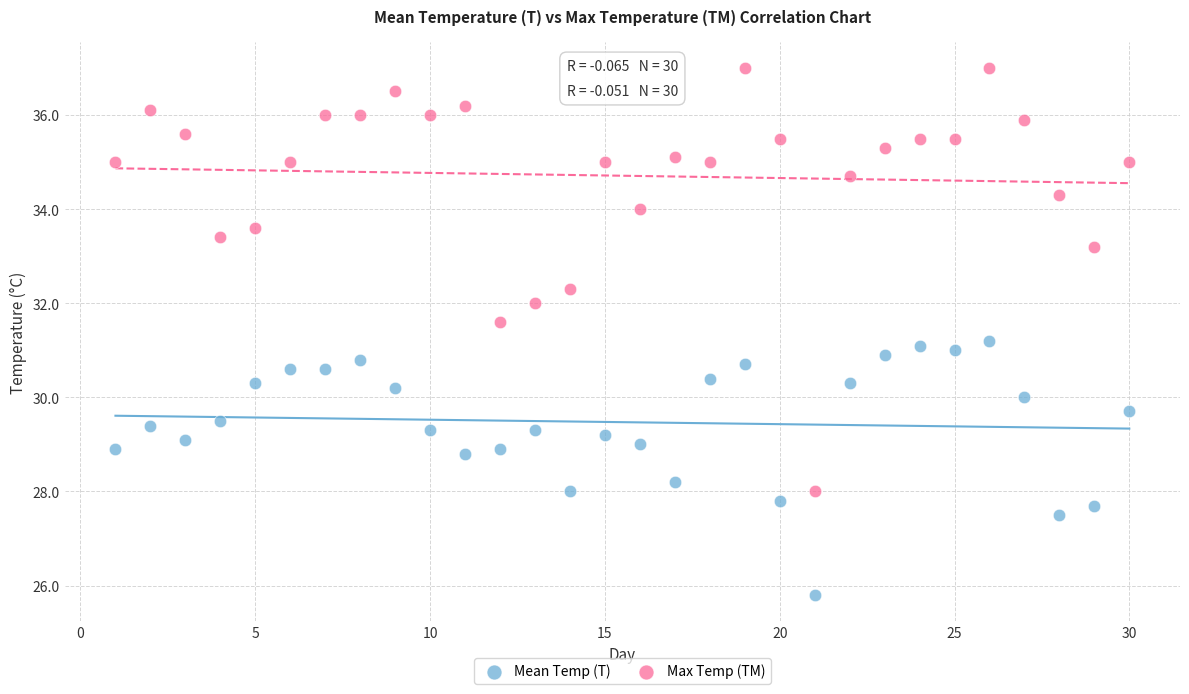

Which series contains the lowest Y value?

Mean Temp (T)